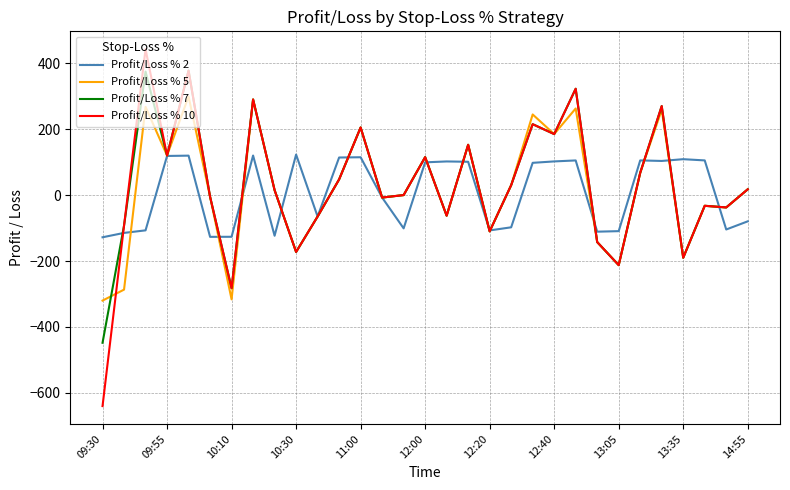

How many lines are shown in the chart?

4